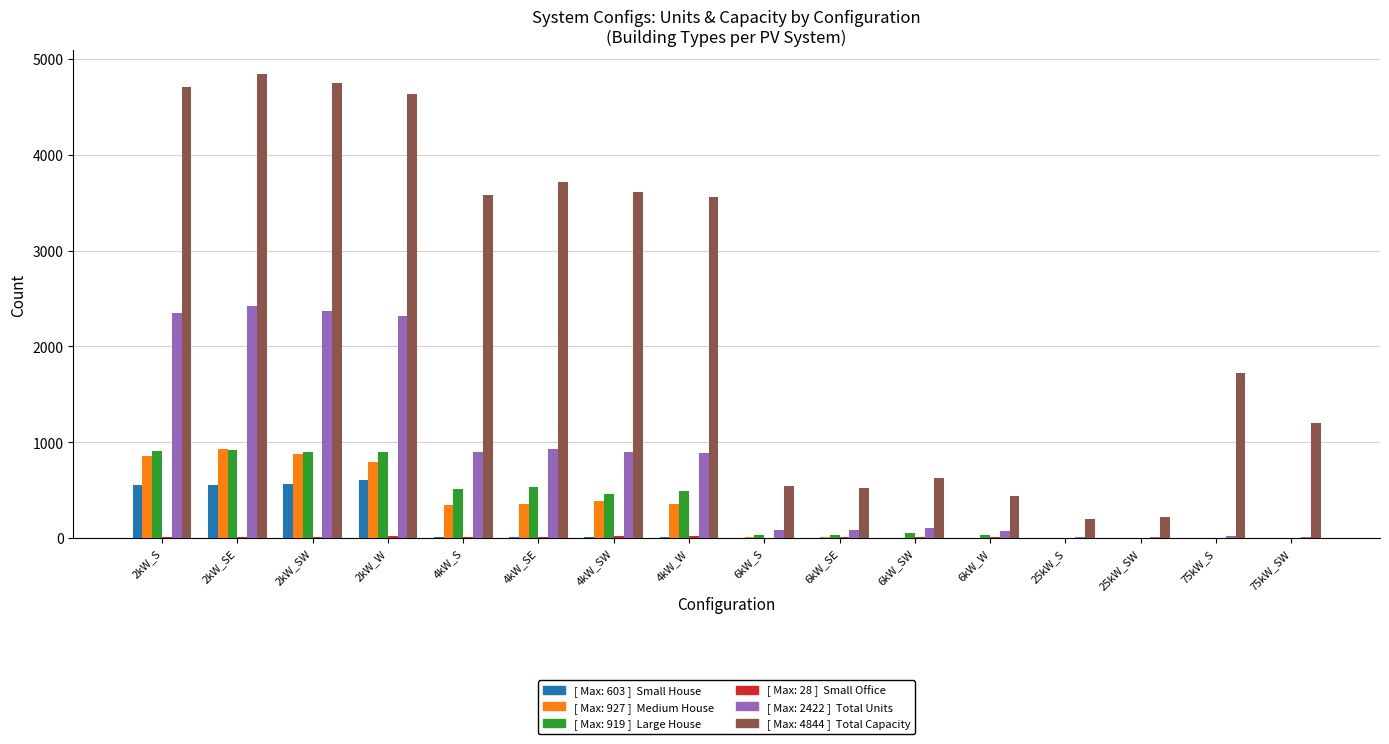

How many series are shown in this chart?

6